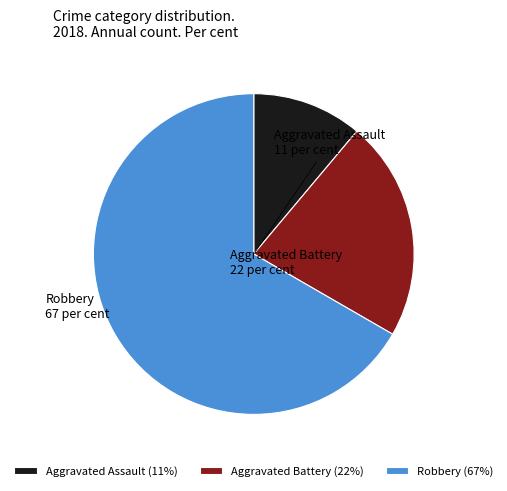

Approximately how many times larger is the value at Aggravated Assault compared to Aggravated Battery?

0.5